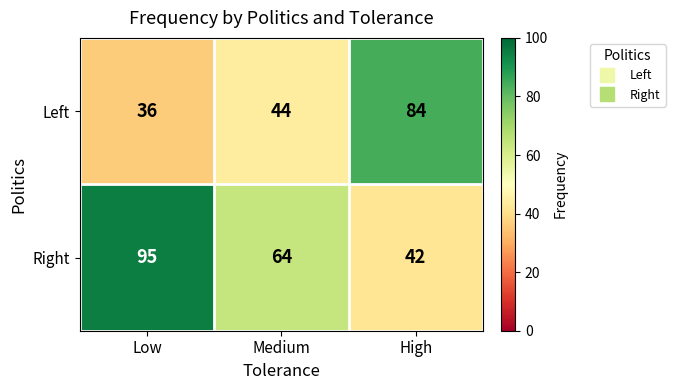

Count the Left values in the range 36 to 84.

3